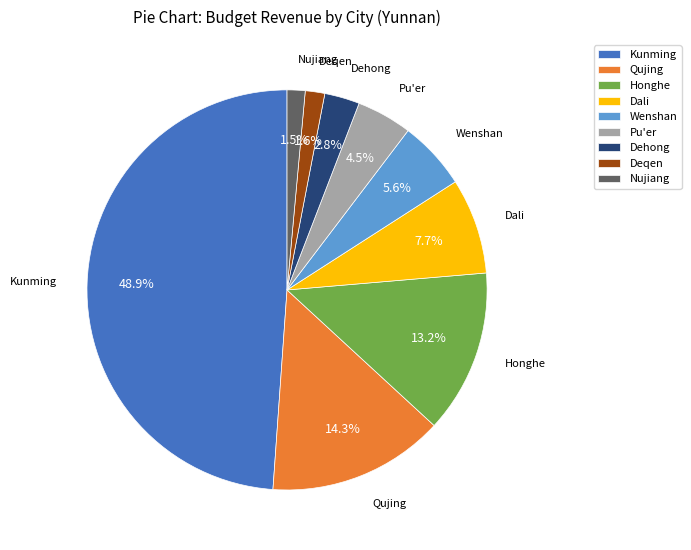

Between Dali and Honghe, which is larger?

Honghe